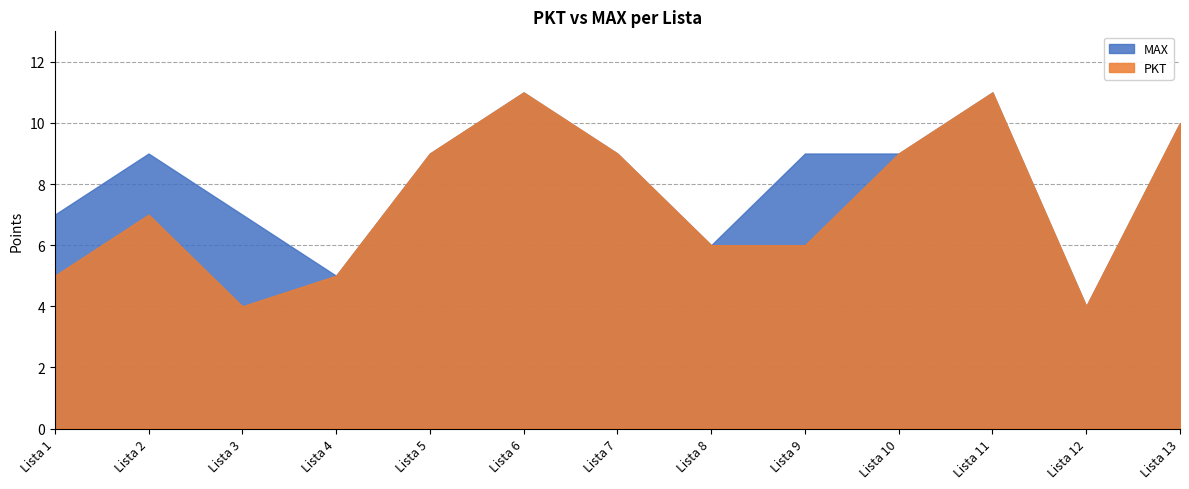

Rank the series by their average value, from highest to lowest.

MAX, PKT